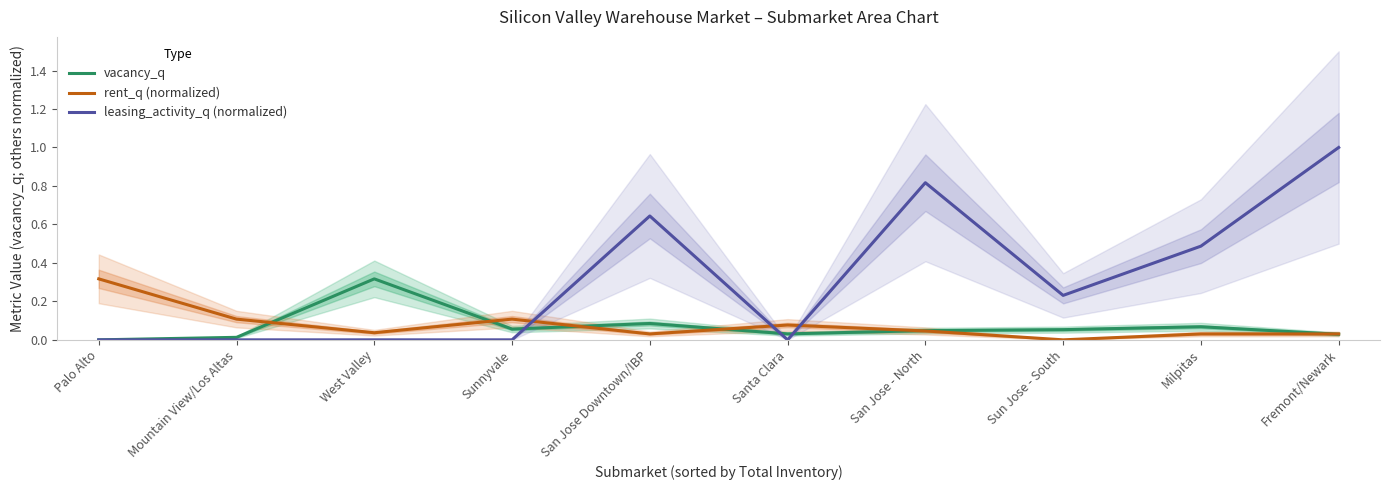

Reading left to right, transcribe all the data shown in this chart.

vacancy_q: Palo Alto=0.0	Mountain View/Los Altas=0.0	West Valley=0.3	Sunnyvale=0.1	San Jose Downtown/IBP=0.1	Santa Clara=0.0	San Jose - North=0.0	Sun Jose - South=0.1	Milpitas=0.1	Fremont/Newark=0.0
rent_q (normalized): Palo Alto=0.3	Mountain View/Los Altas=0.1	West Valley=0.0	Sunnyvale=0.1	San Jose Downtown/IBP=0.0	Santa Clara=0.1	San Jose - North=0.0	Sun Jose - South=0.0	Milpitas=0.0	Fremont/Newark=0.0
leasing_activity_q (normalized): Palo Alto=0.0	Mountain View/Los Altas=0.0	West Valley=0.0	Sunnyvale=0.0	San Jose Downtown/IBP=0.6	Santa Clara=0.0	San Jose - North=0.8	Sun Jose - South=0.2	Milpitas=0.5	Fremont/Newark=1.0